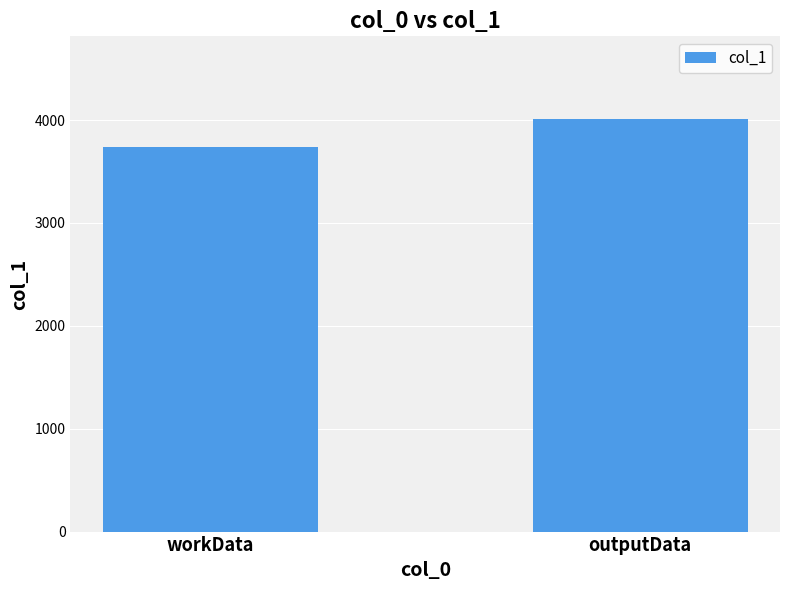

What is the label of the 2nd bar from the right?

workData